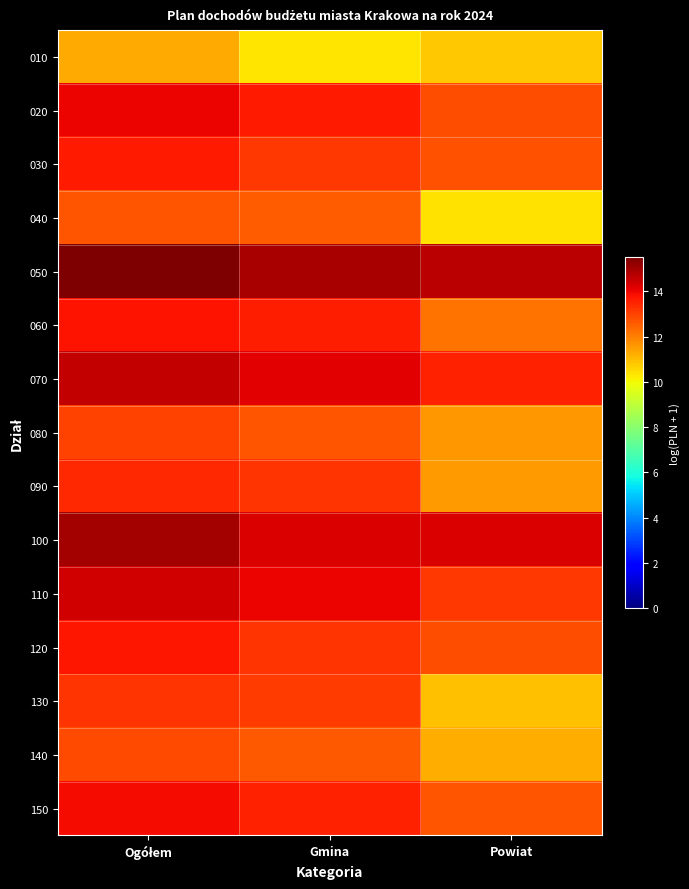

At which category is the sum across all series the highest?

Ogółem